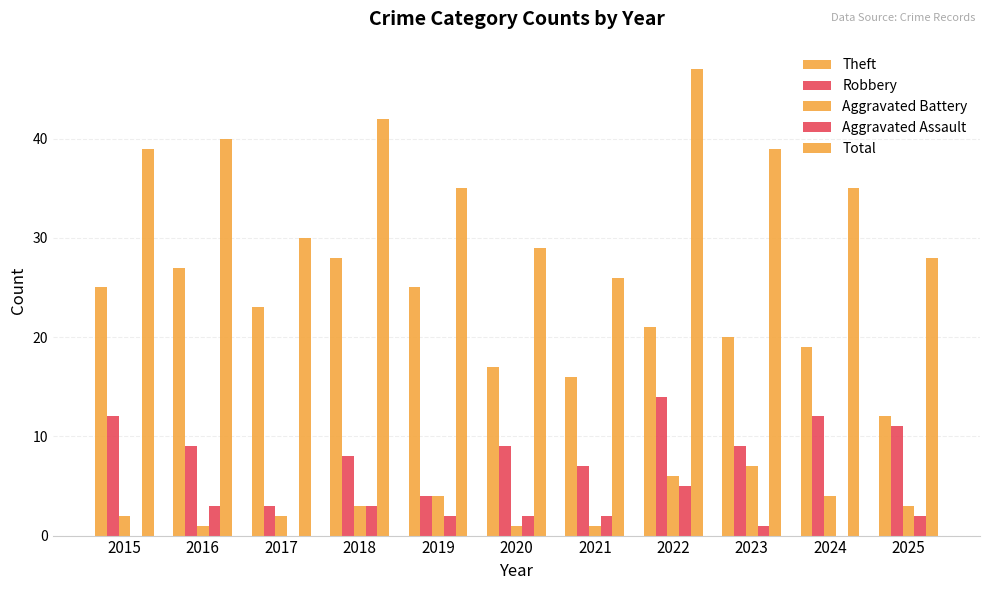

How many categories are shown in the chart?

11